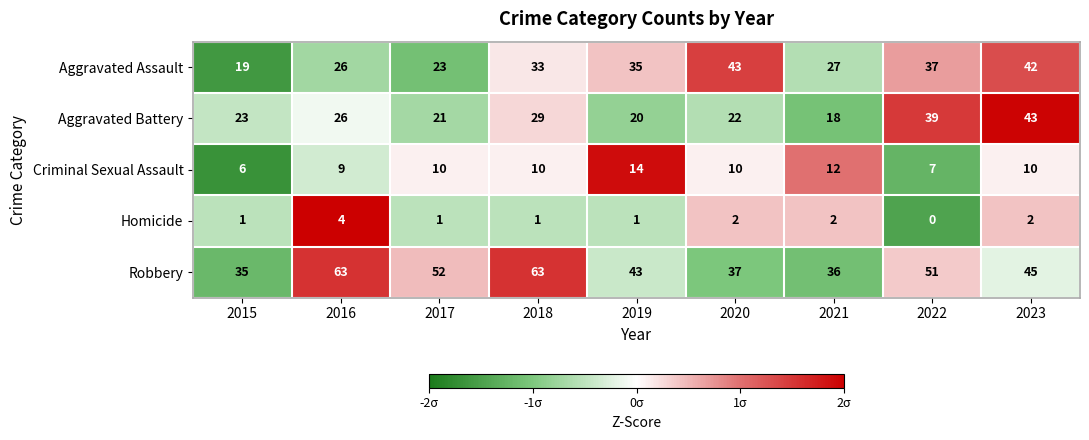

Where does the Robbery series first go above 45?

2016